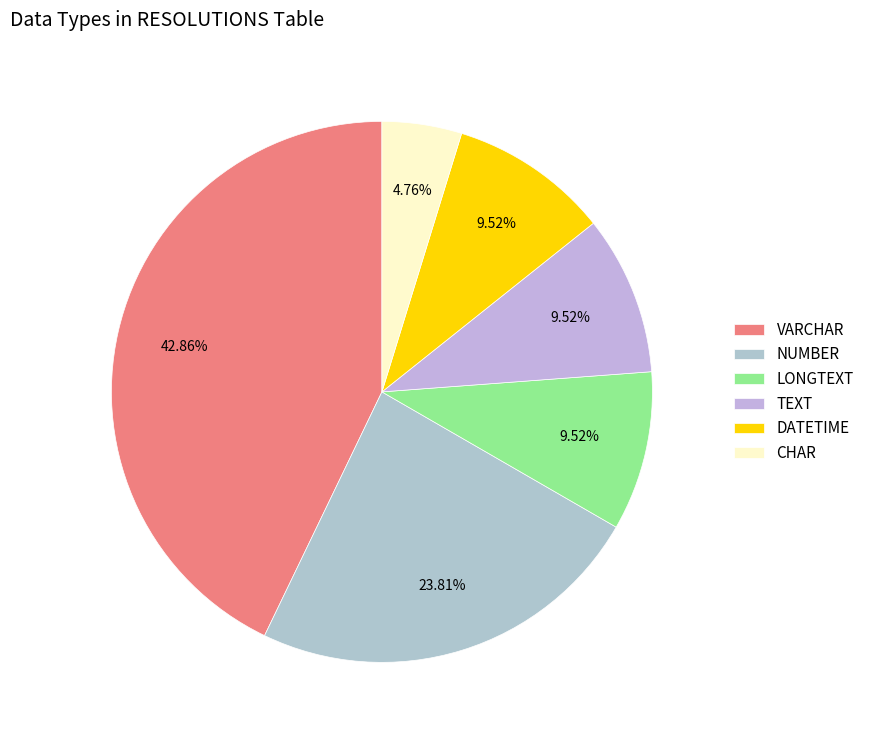

Count the number of slices in the pie.

6